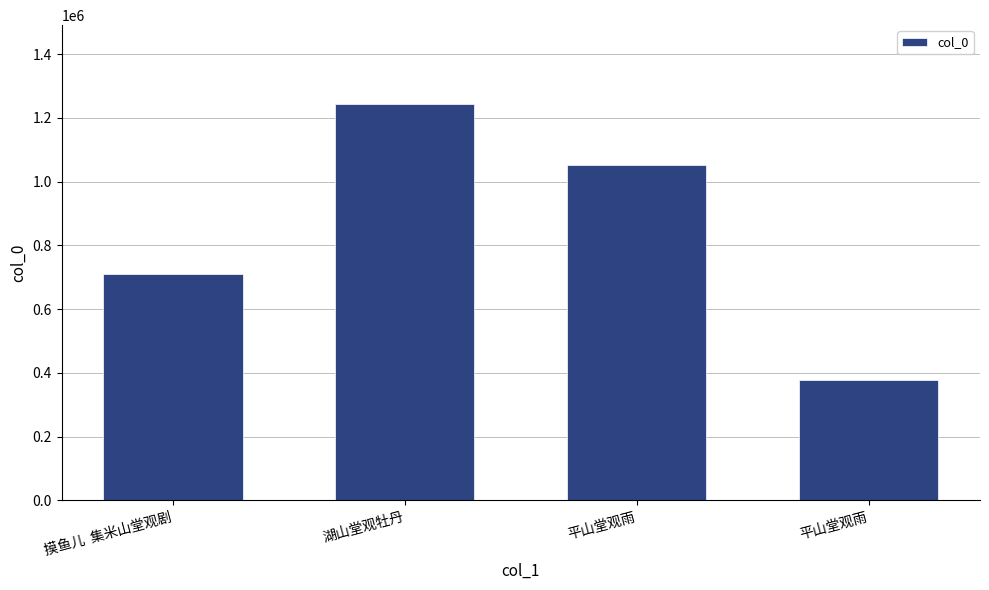

What is the smallest value displayed?

377775